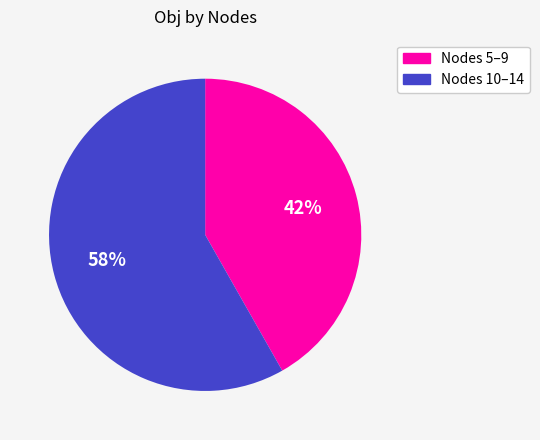

To the nearest percent, what is the difference between the largest and smallest slice percentages?

16%